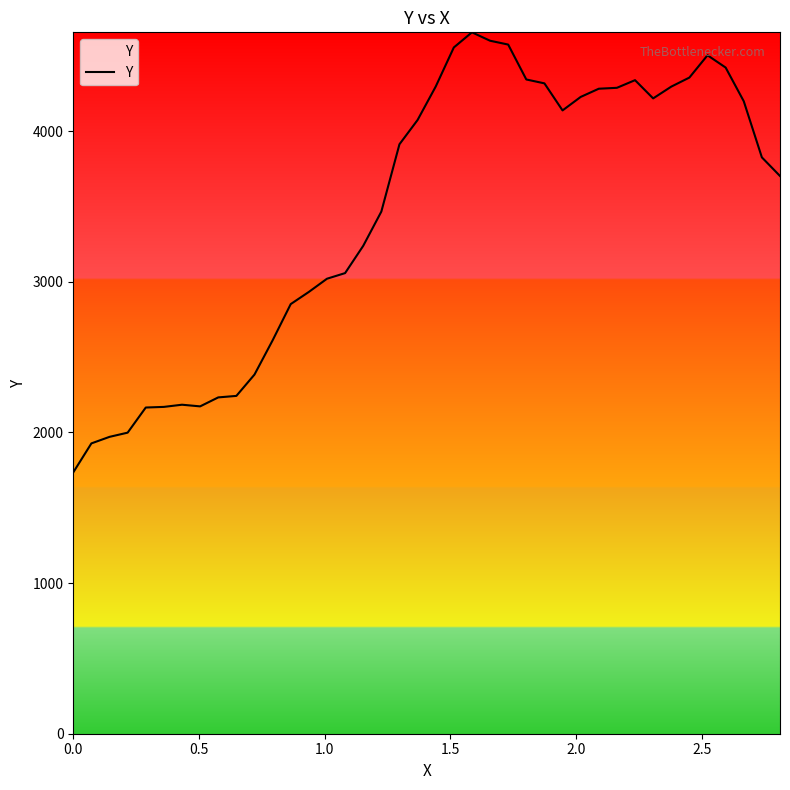

How many lines are shown in the chart?

1